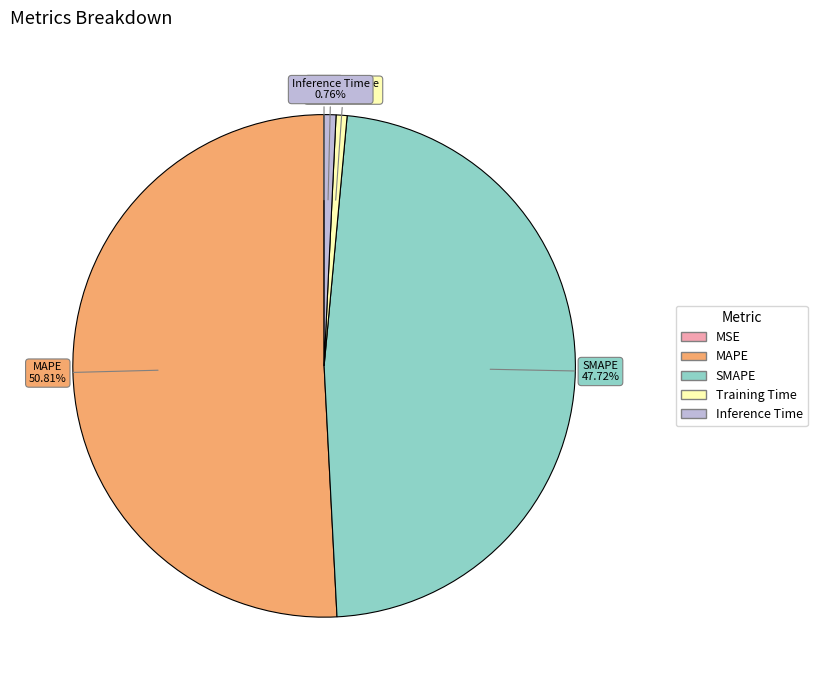

Does MAPE account for over 50% of the chart?

Yes